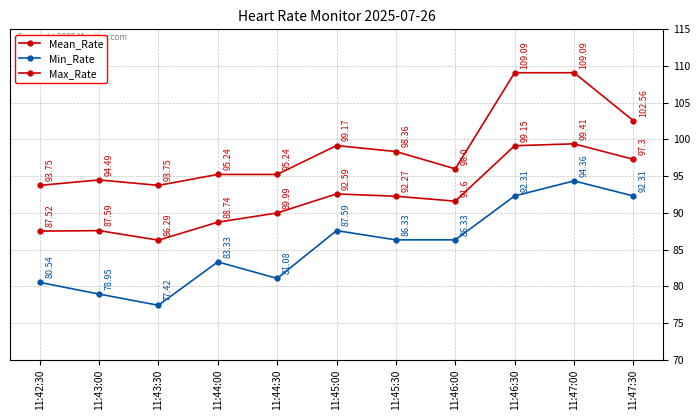

Does the chart have visible grid lines?

Yes